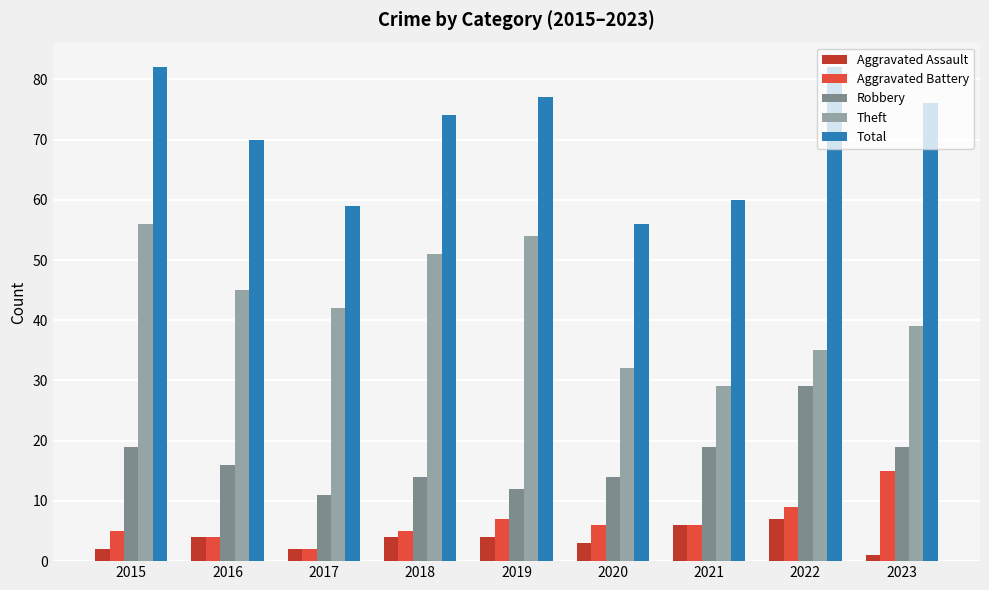

At how many categories does at least one series exceed 20?

9